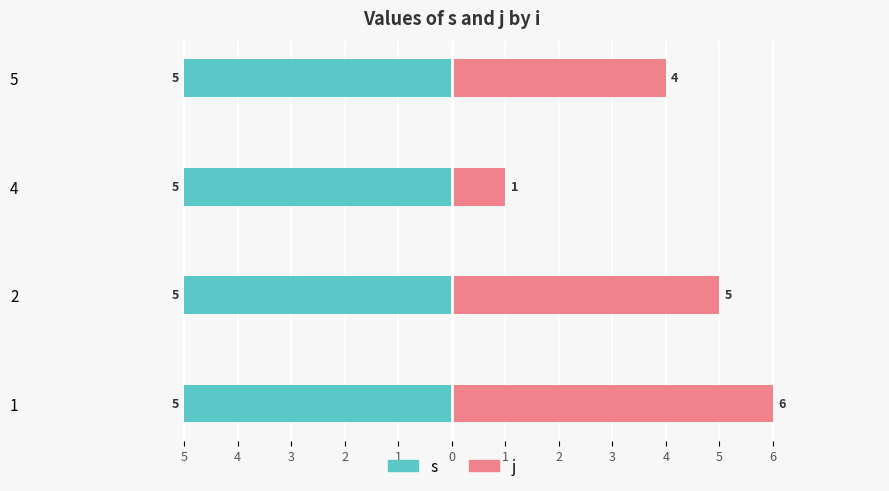

Is it true that s equals 0.2 at 5?

False